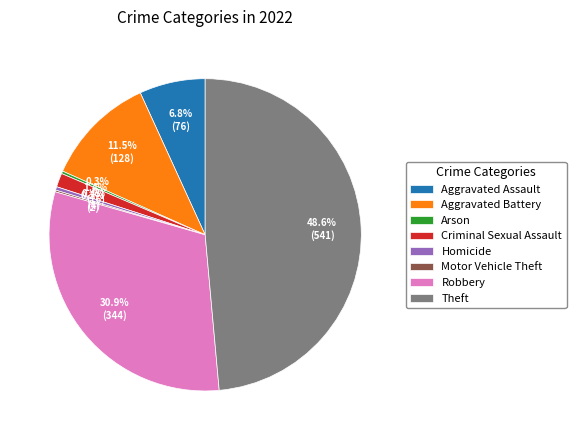

The Criminal Sexual Assault slice represents 1% of the pie. True or false?

True